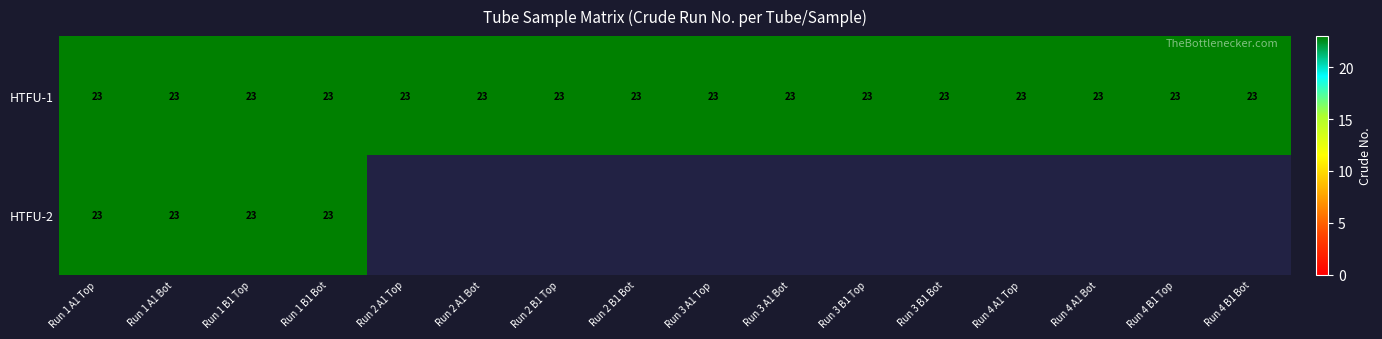

What is the average value of the HTFU-1 series?

23